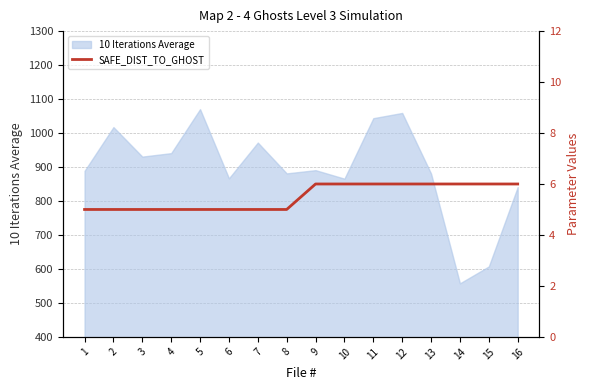

Count the number of categories in the chart.

16